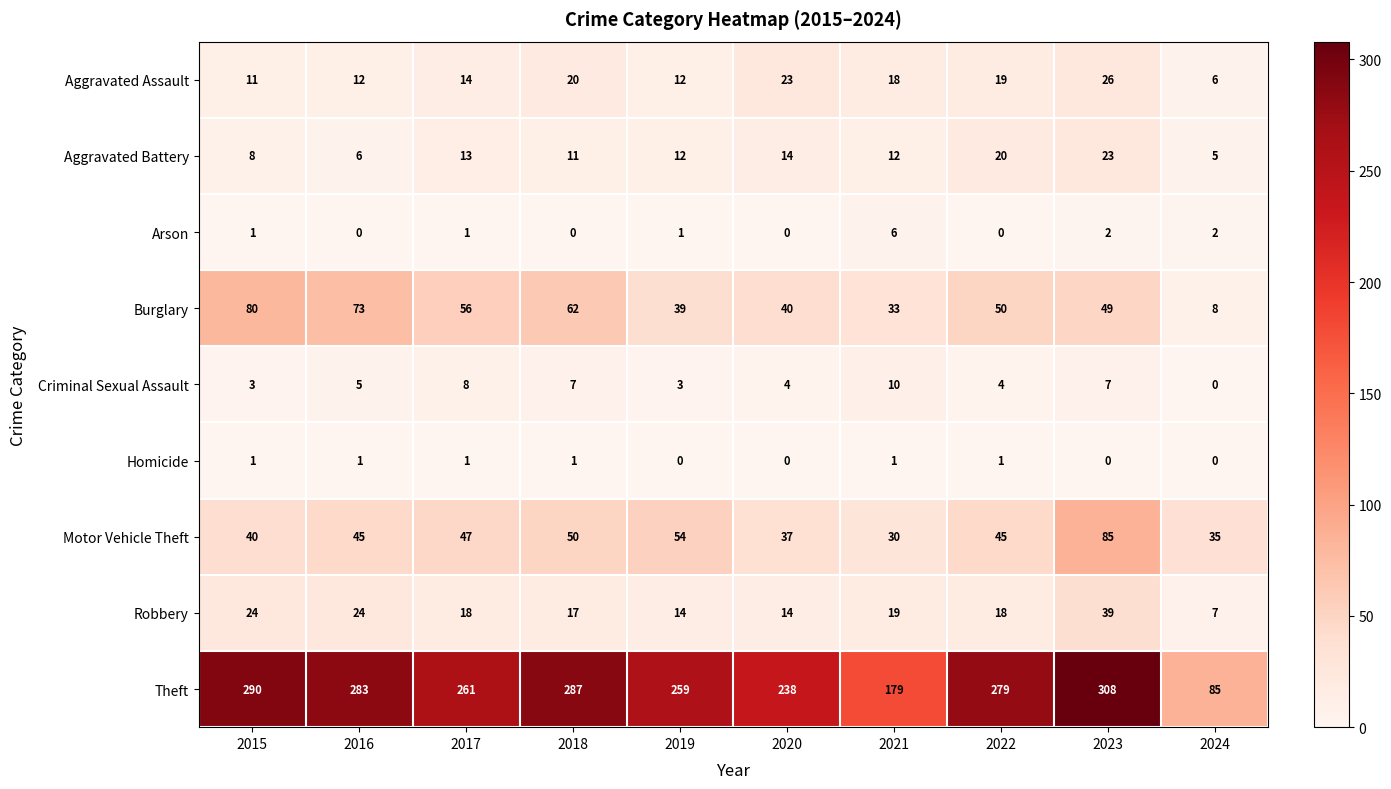

What is the difference between the maximum and minimum values in the Motor Vehicle Theft series?

55